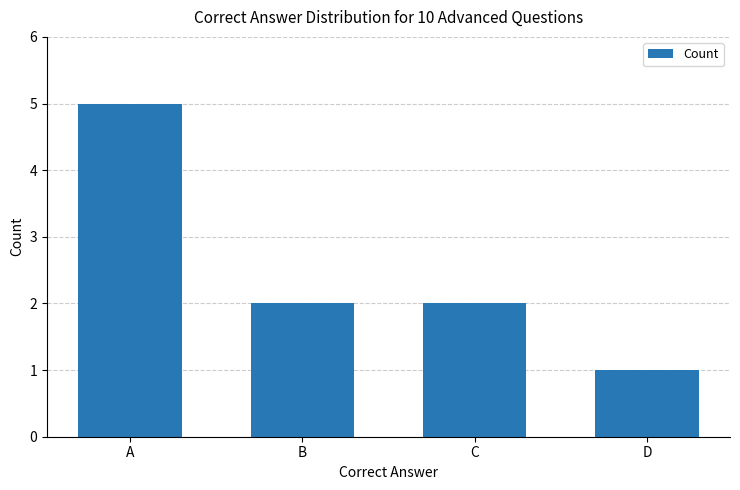

What is the difference between the maximum and second lowest values?

3